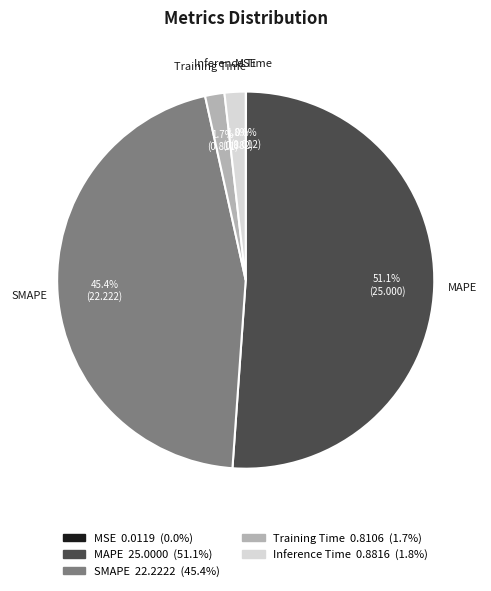

Between Inference Time and SMAPE, which is larger?

SMAPE